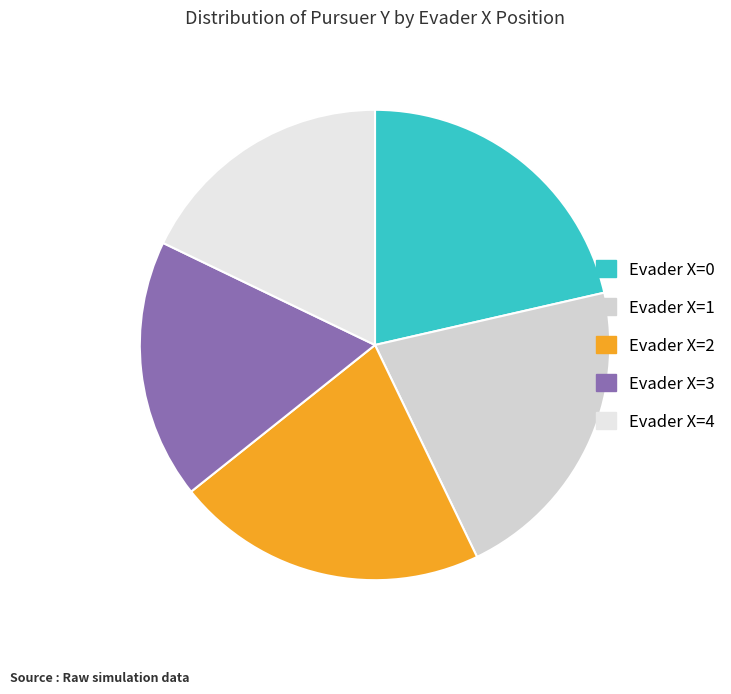

Is it true that Evader X=1 is 21% of the pie?

True